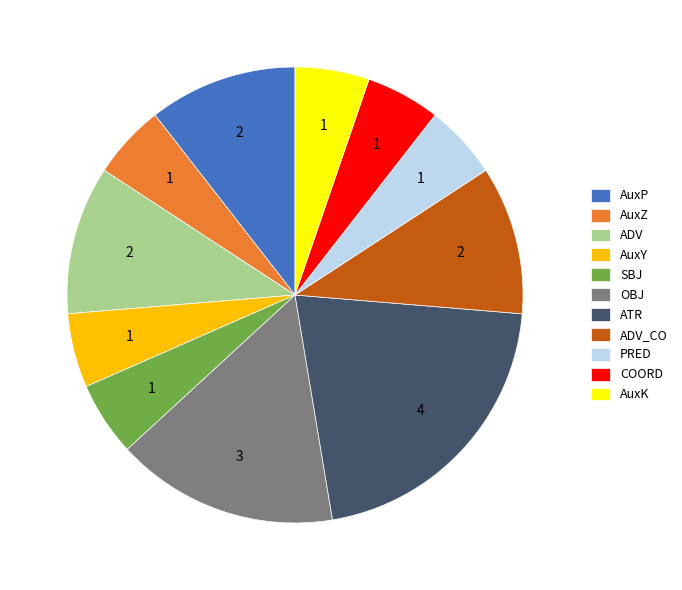

Approximately how many times larger is the value at COORD compared to AuxK?

1.0